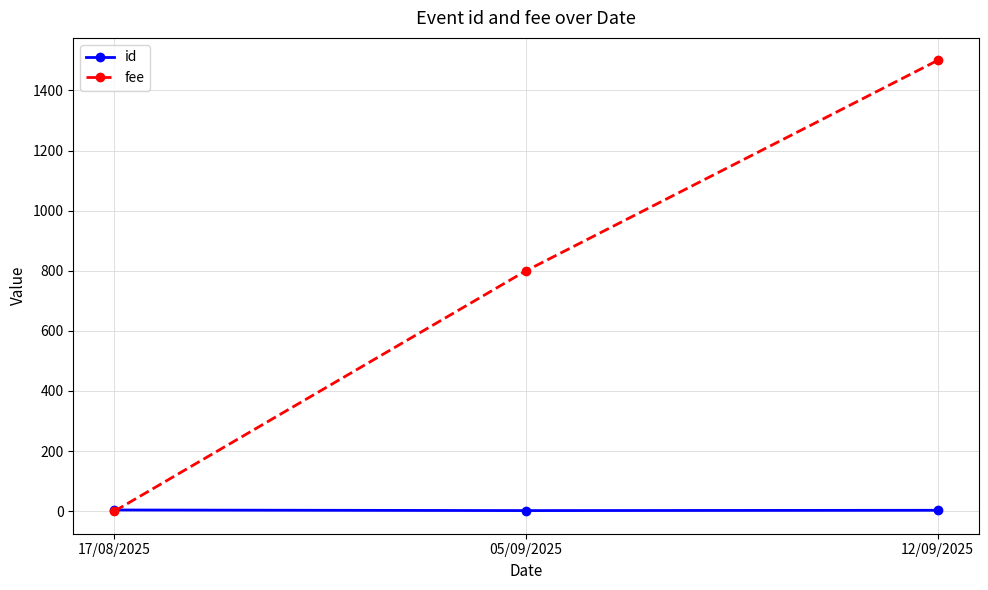

What is the difference between the highest and lowest values at 05/09/2025?

798